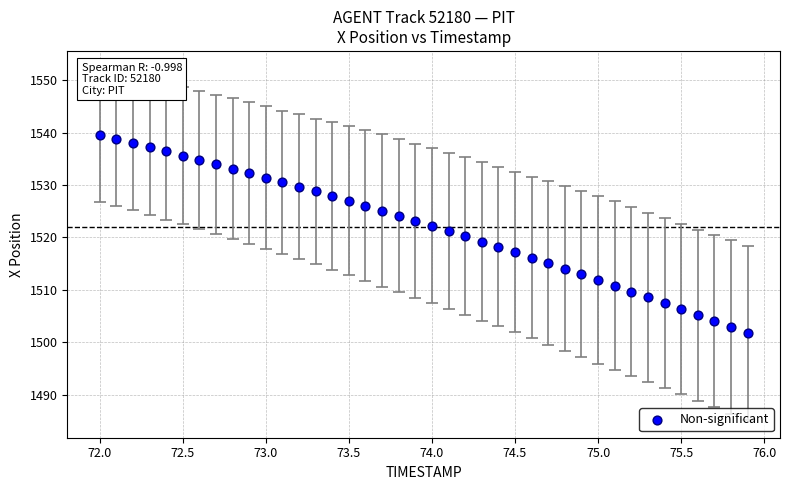

What is the range of X values (max minus min)?

3.9